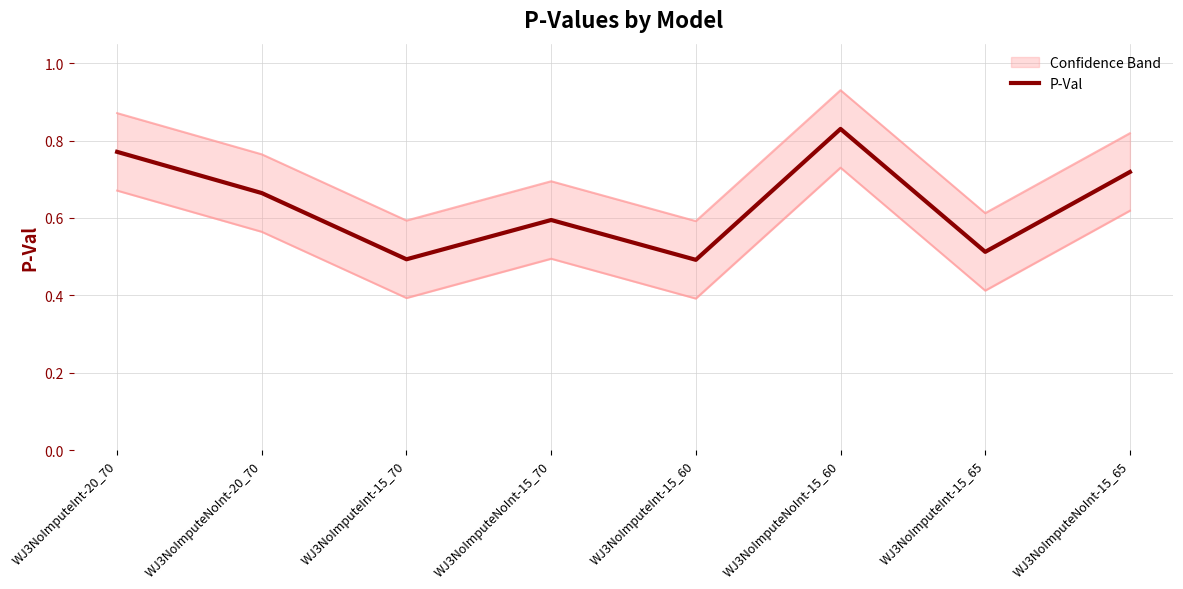

How many points are lower than both their immediate neighbors (excluding endpoints)?

3